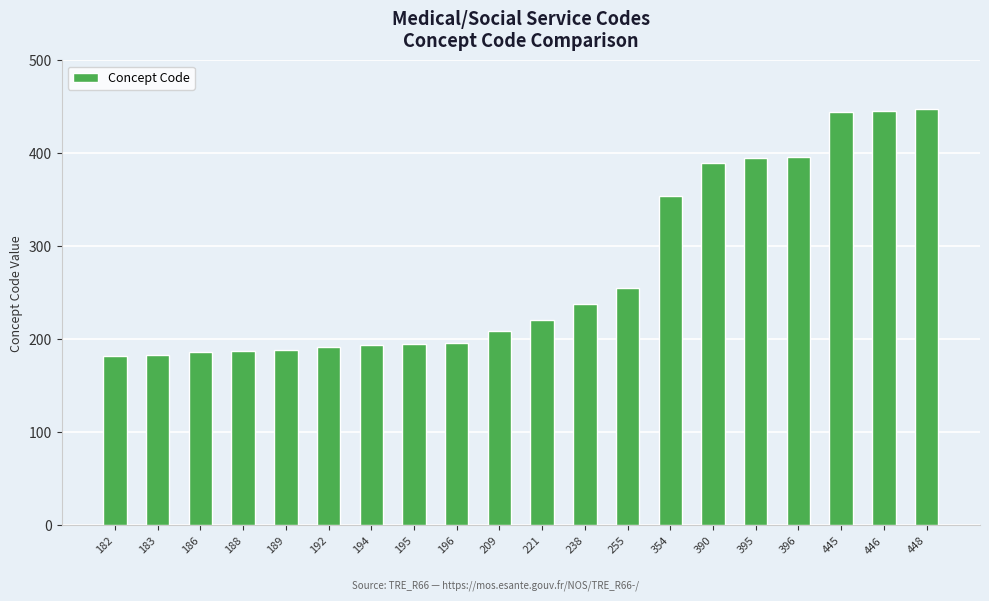

Where is the data nearest to the value 315?

354